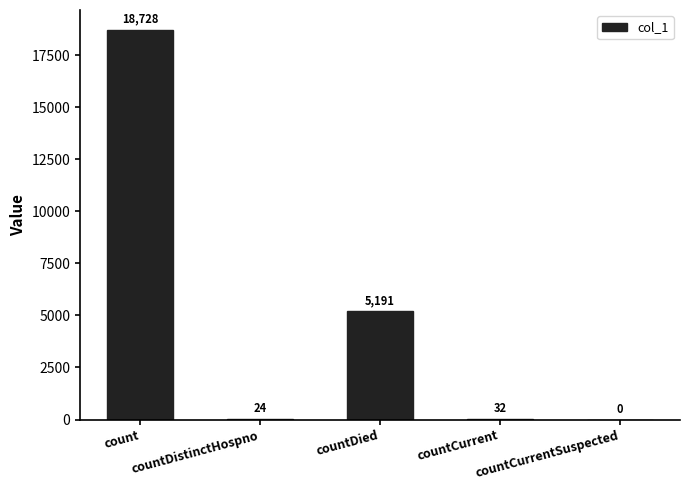

What is the change in value from count to countCurrentSuspected?

-18728